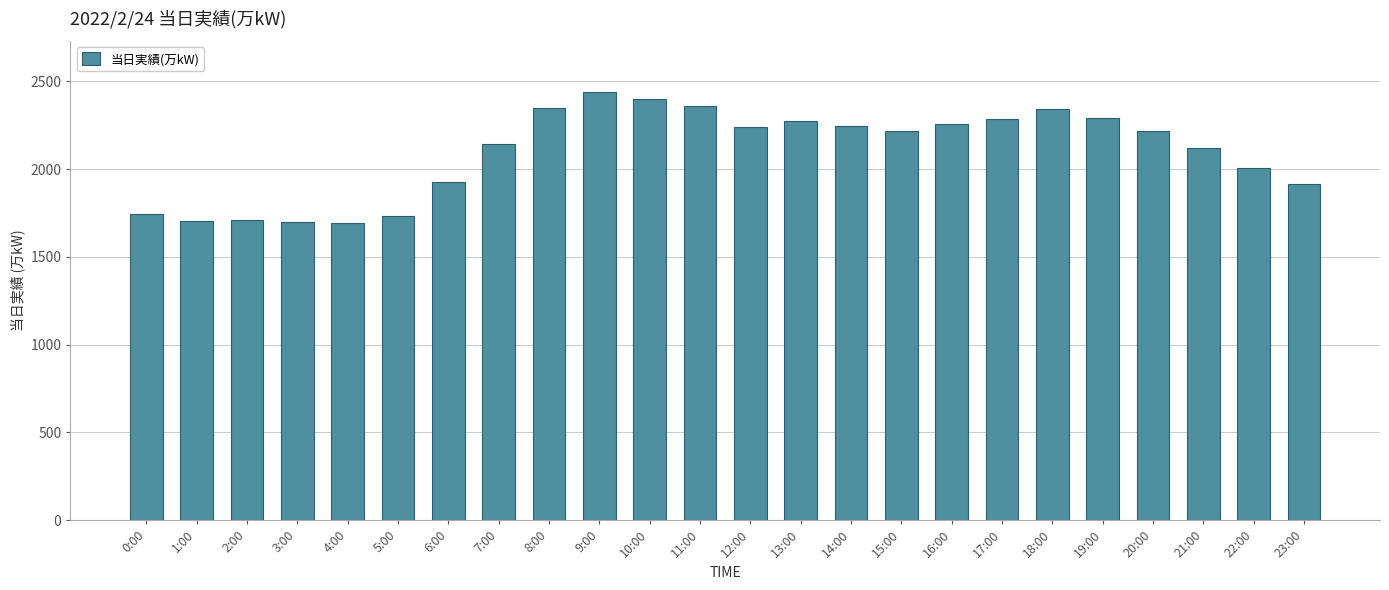

True or false: the data shows 2218 at 15:00.

True